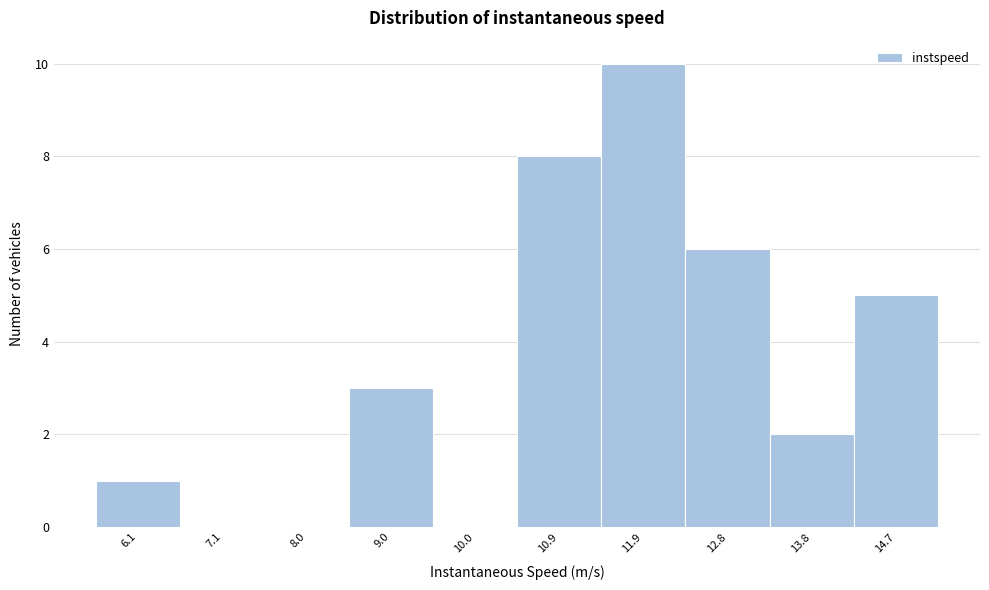

Reading left to right, extract all data points from this chart.

6.1=1	7.1=0	8.0=0	9.0=3	10.0=0	10.9=8	11.9=10	12.8=6	13.8=2	14.7=5